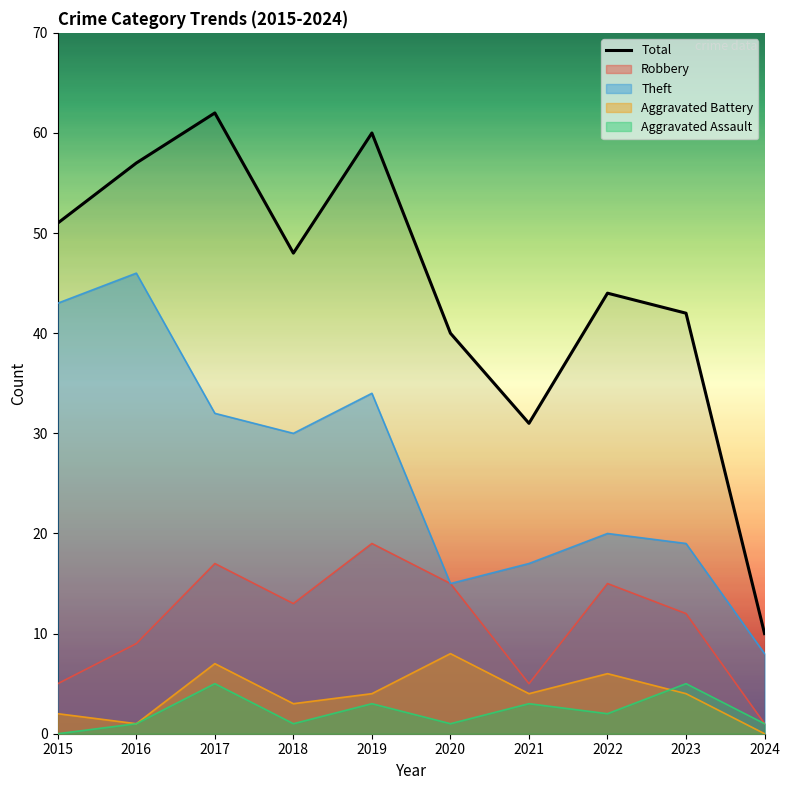

True or false: the data shows 22 at 2021.

False